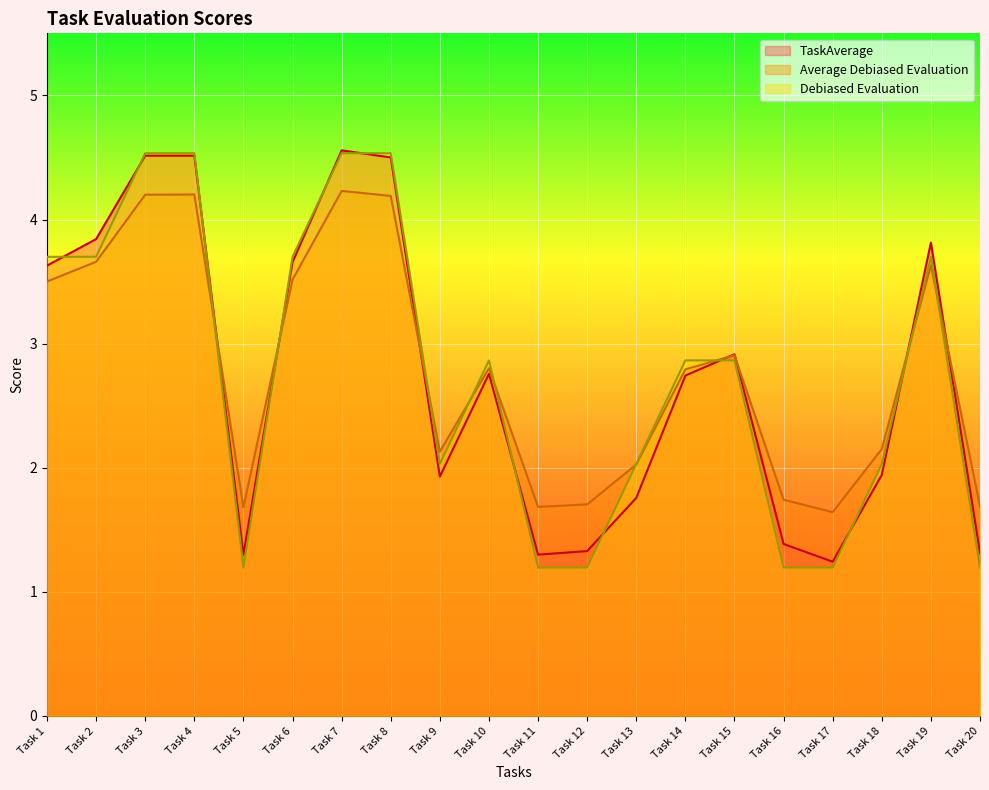

In Average Debiased Evaluation, how many points are higher than both neighbors (excluding endpoints)?

5